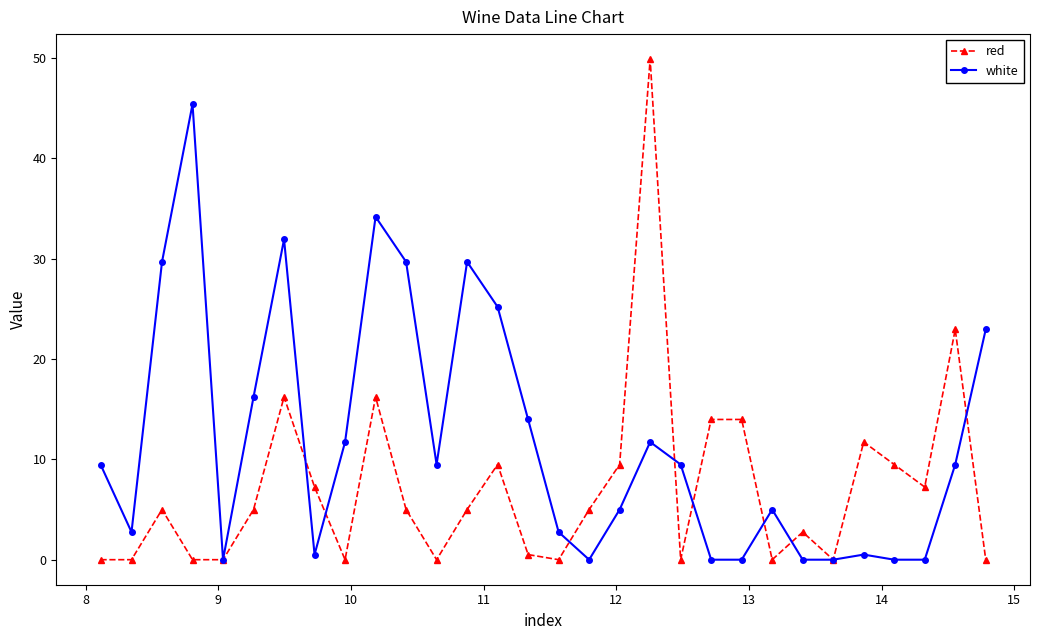

What is the maximum value shown in the chart?

49.9